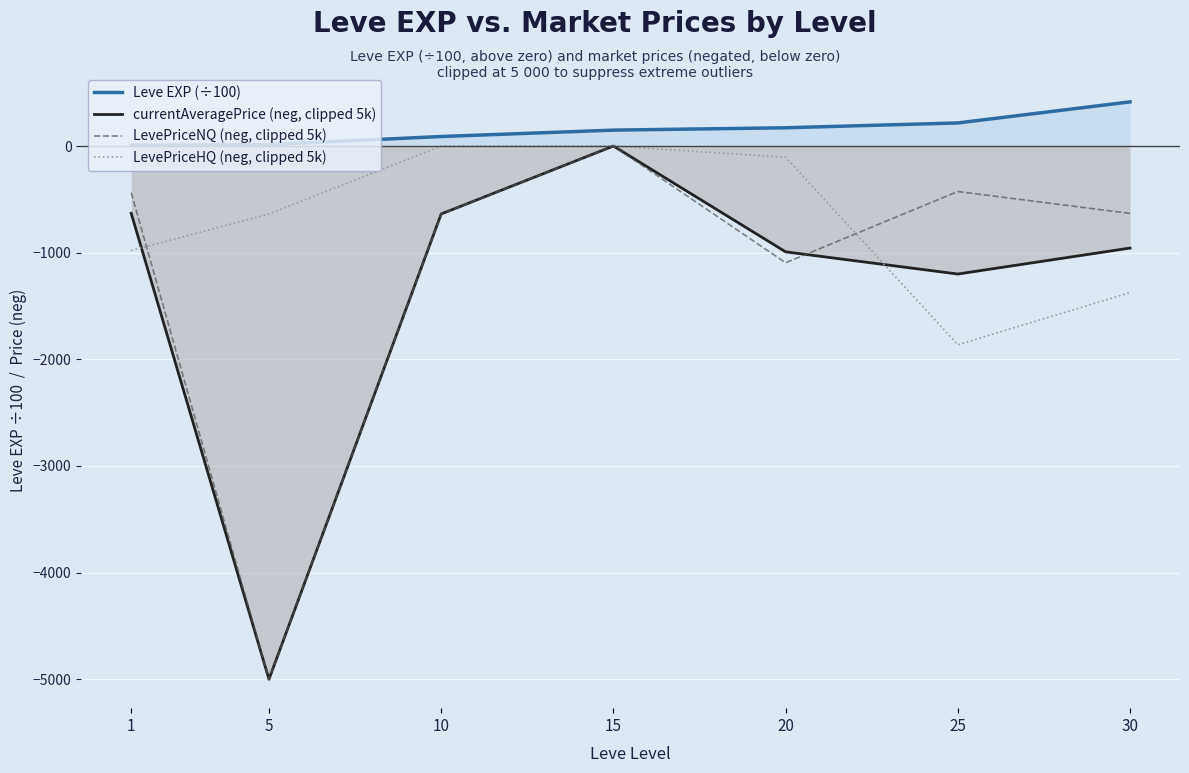

The value of LevePriceNQ (neg, clipped 5k) at 15 is -2554.9. True or false?

False